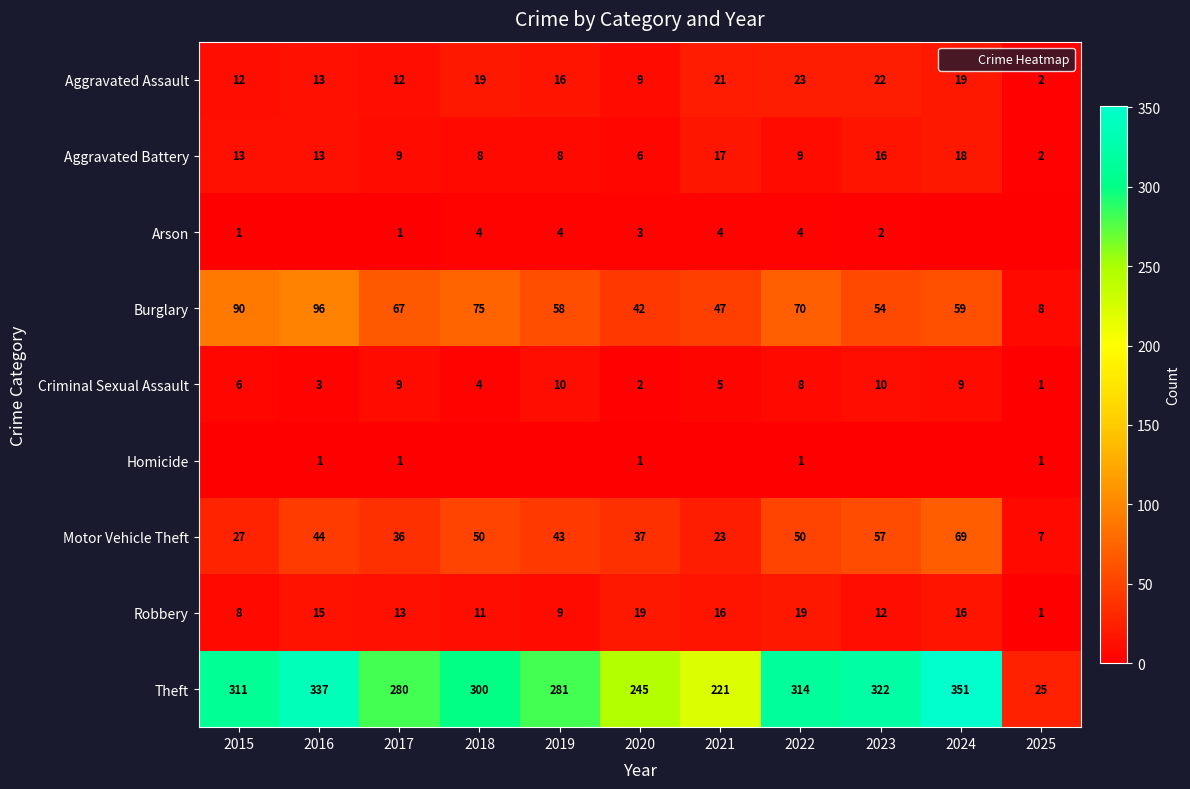

What is the greatest value displayed?

351